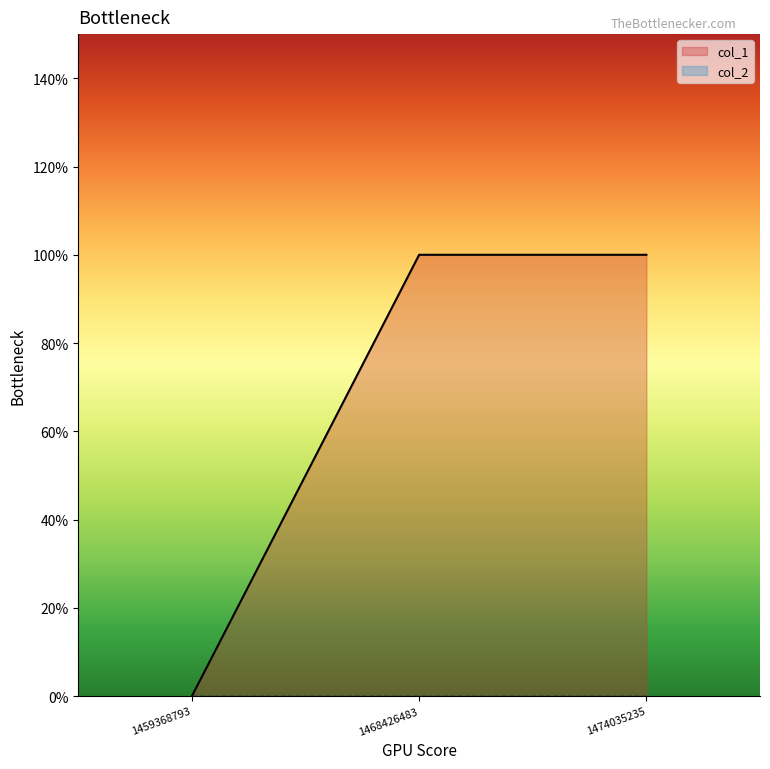

Which category has the highest value across all series?

1468426483